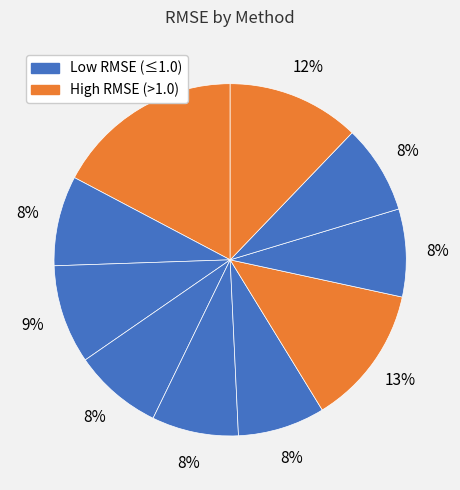

How many segments does this pie chart have?

10